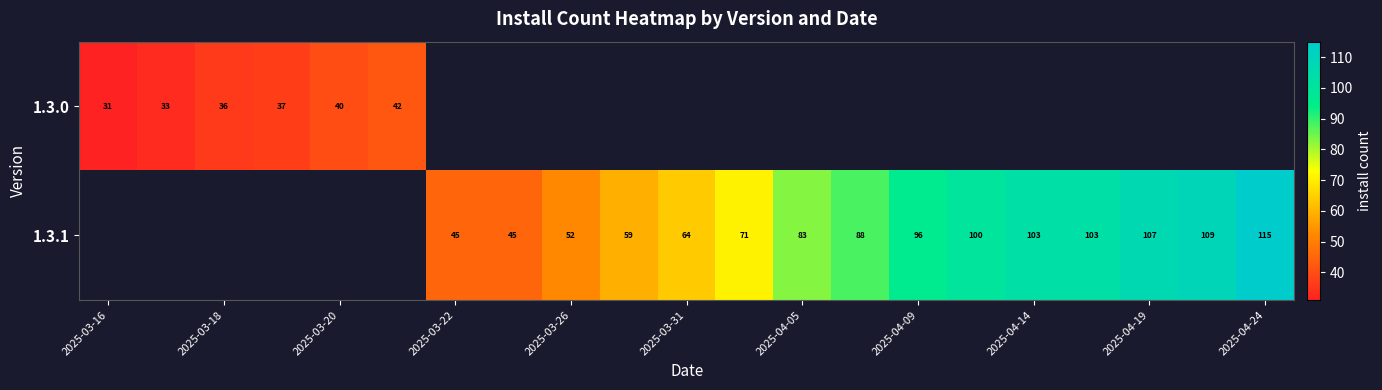

How many data points in 1.3.1 are less than 64?

4